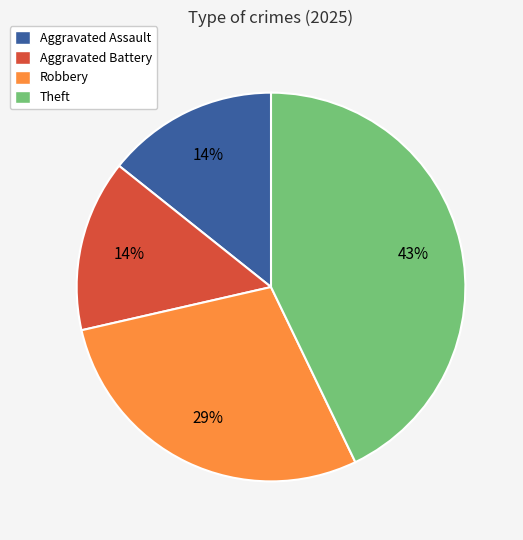

What percentage is the Theft slice, to the nearest percent?

43%